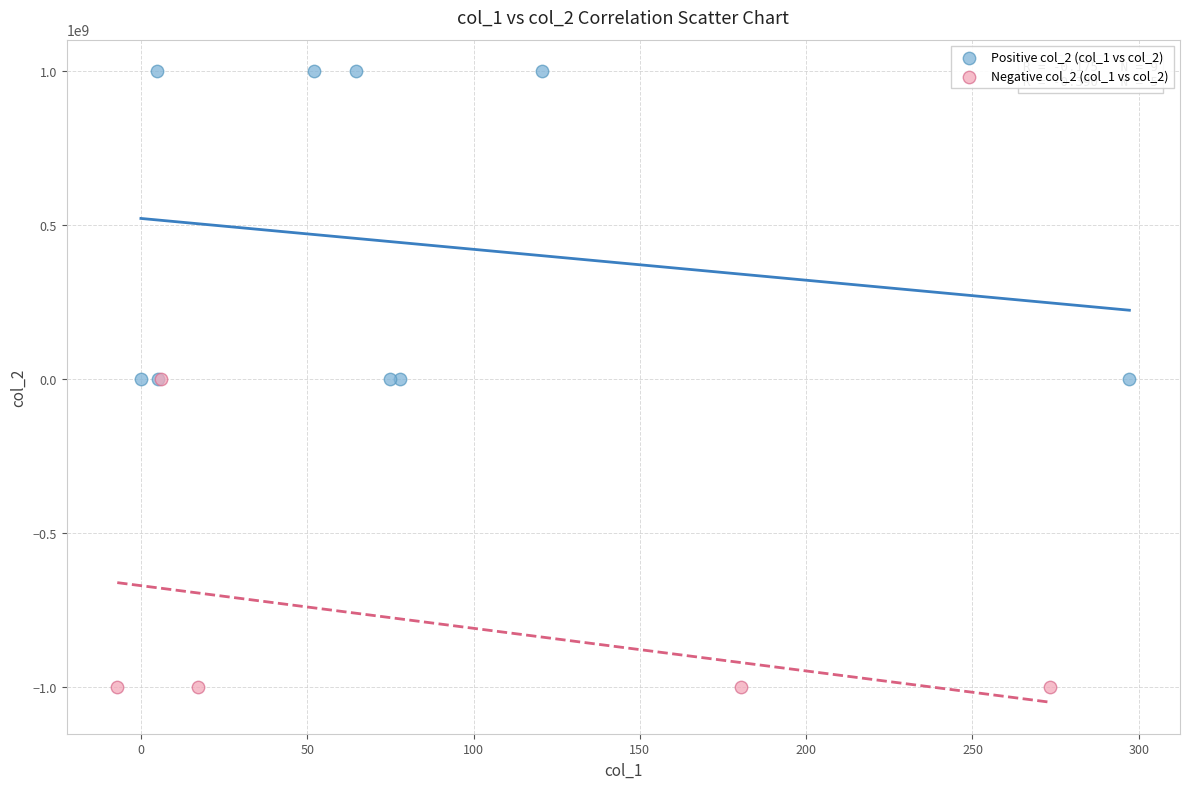

Which series reaches the maximum Y coordinate?

Positive col_2 (col_1 vs col_2)